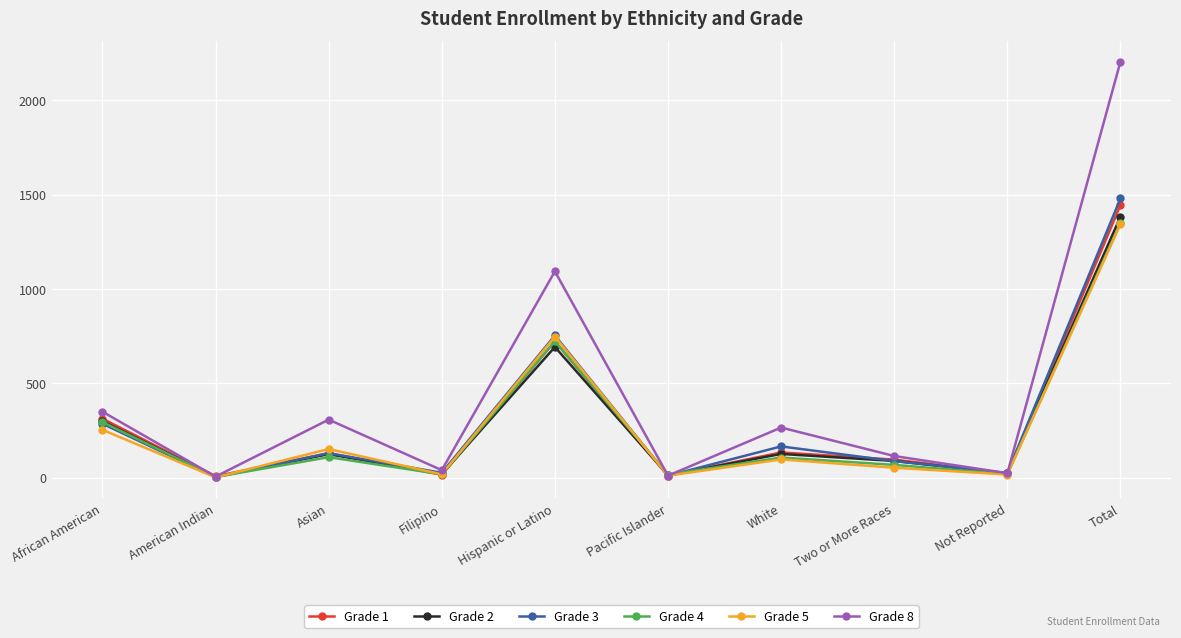

Where is the first local maximum for Grade 2?

Asian